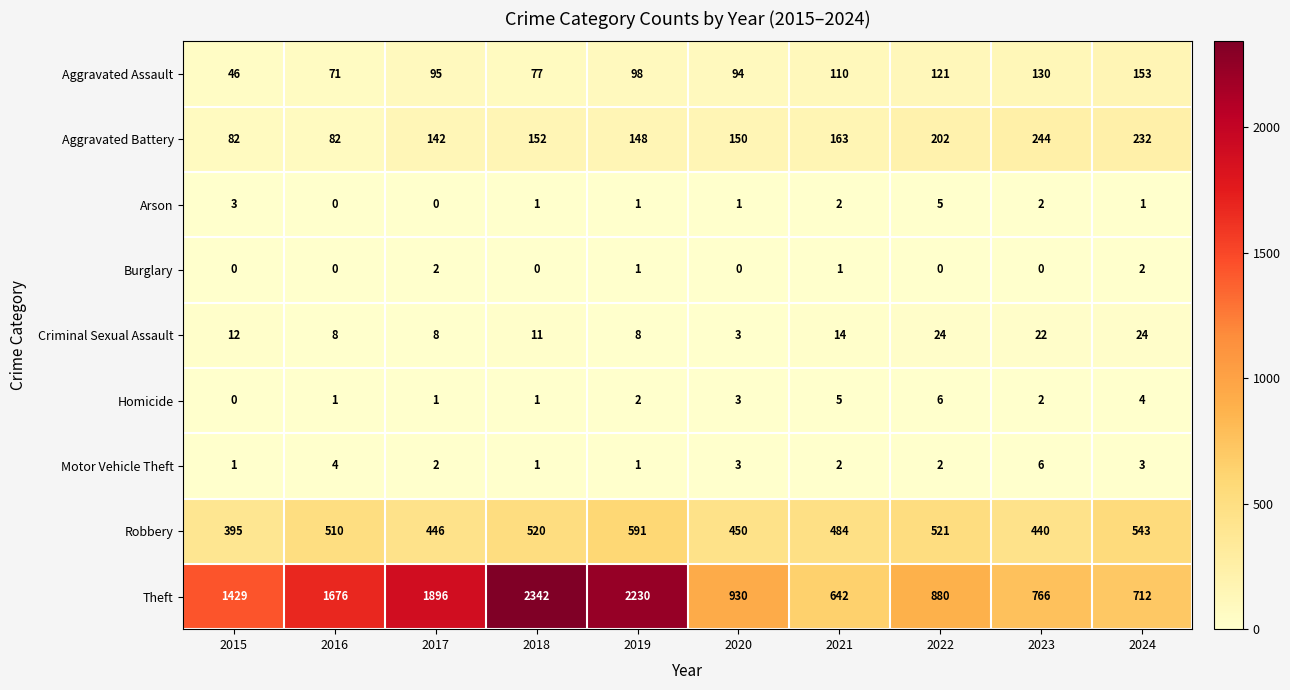

Where is Aggravated Battery nearest to the value 163?

2021